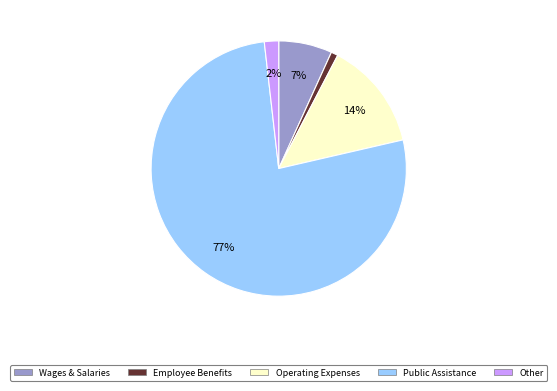

Does any single category account for the majority?

Yes